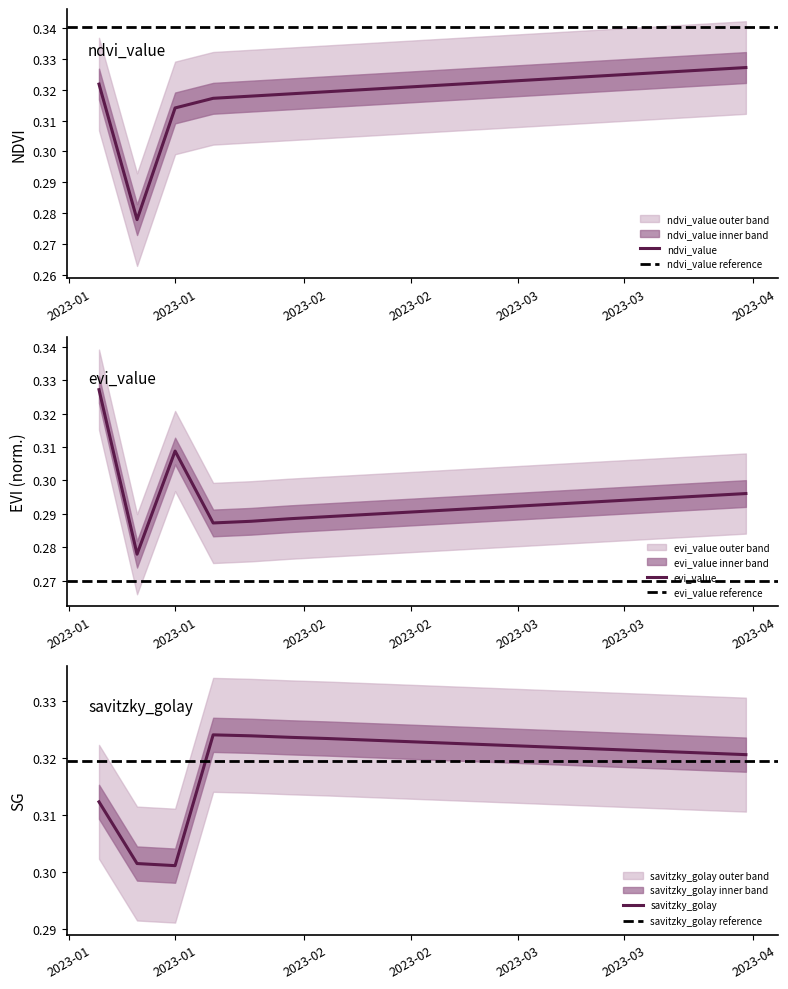

What is the sum of all ndvi_value values?

5.7